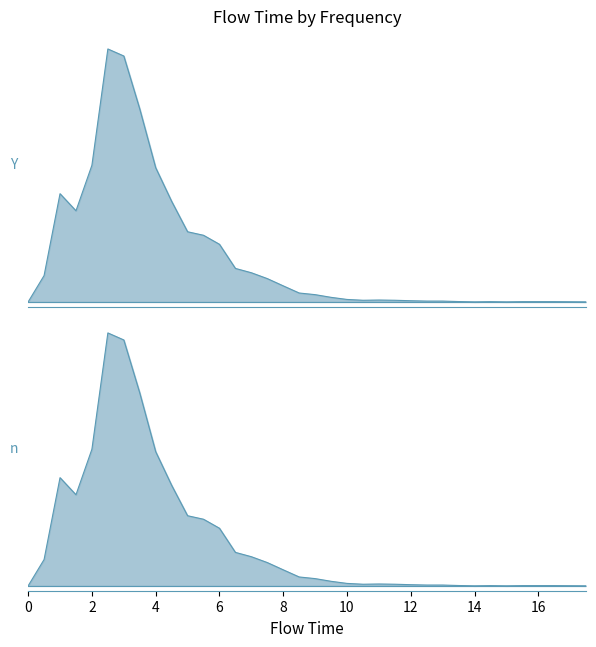

How many values are above zero?

32